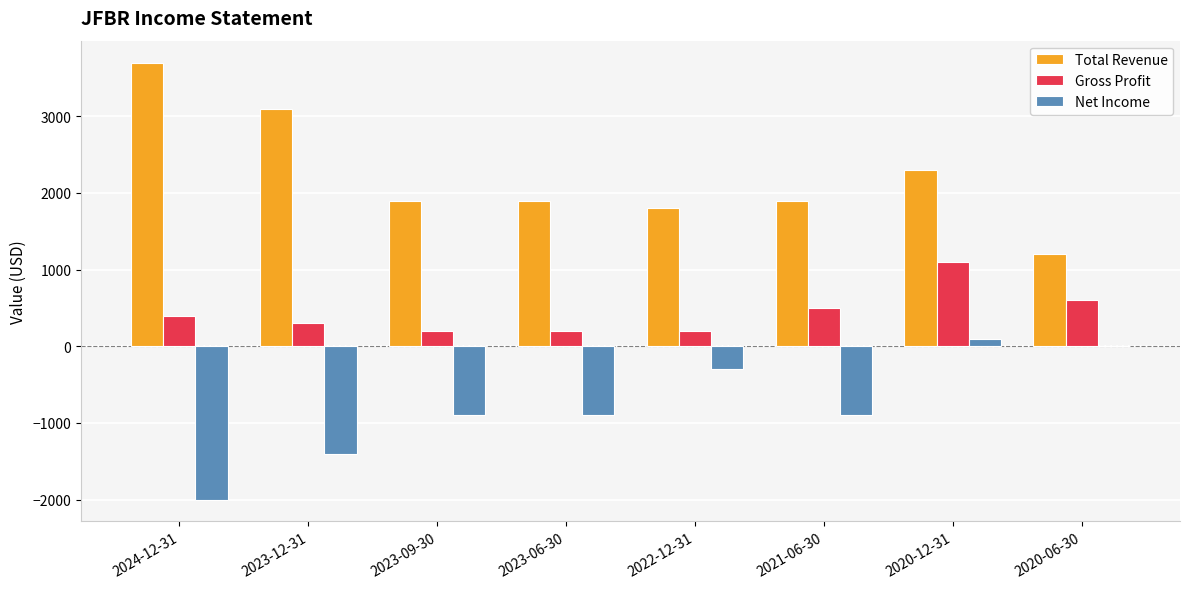

What is the sum of all Total Revenue values?

17800